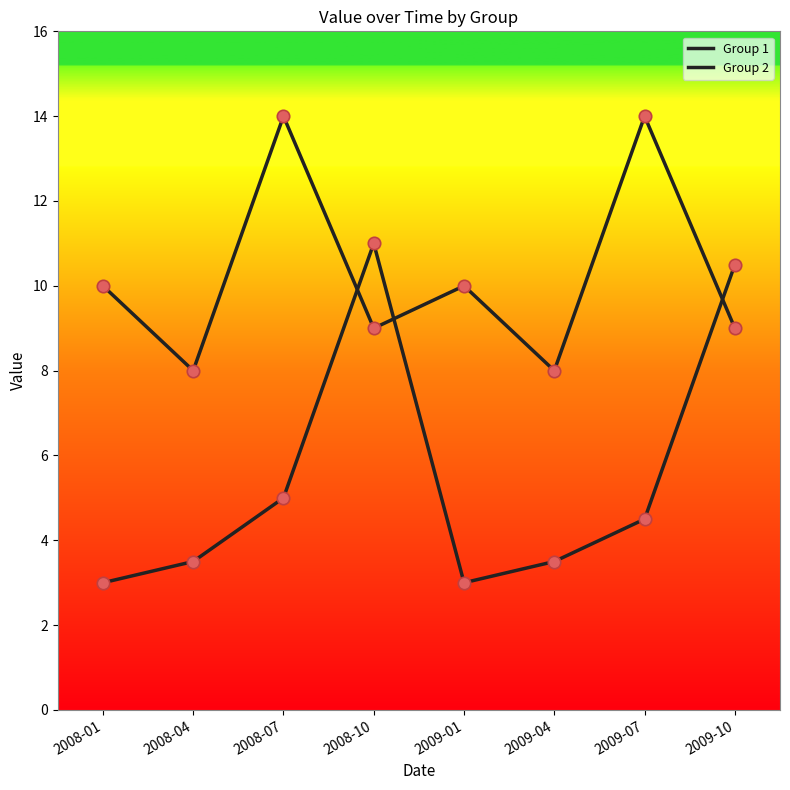

At how many categories does at least one series exceed 13?

2